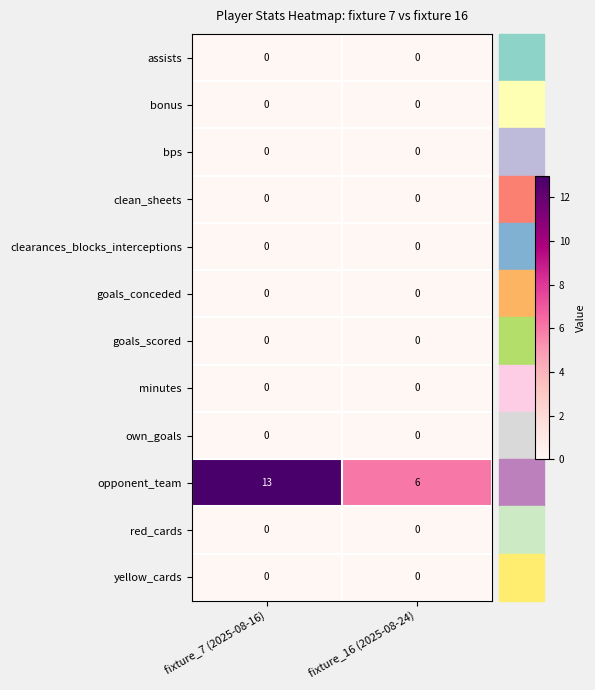

What is the maximum value shown in the chart?

13